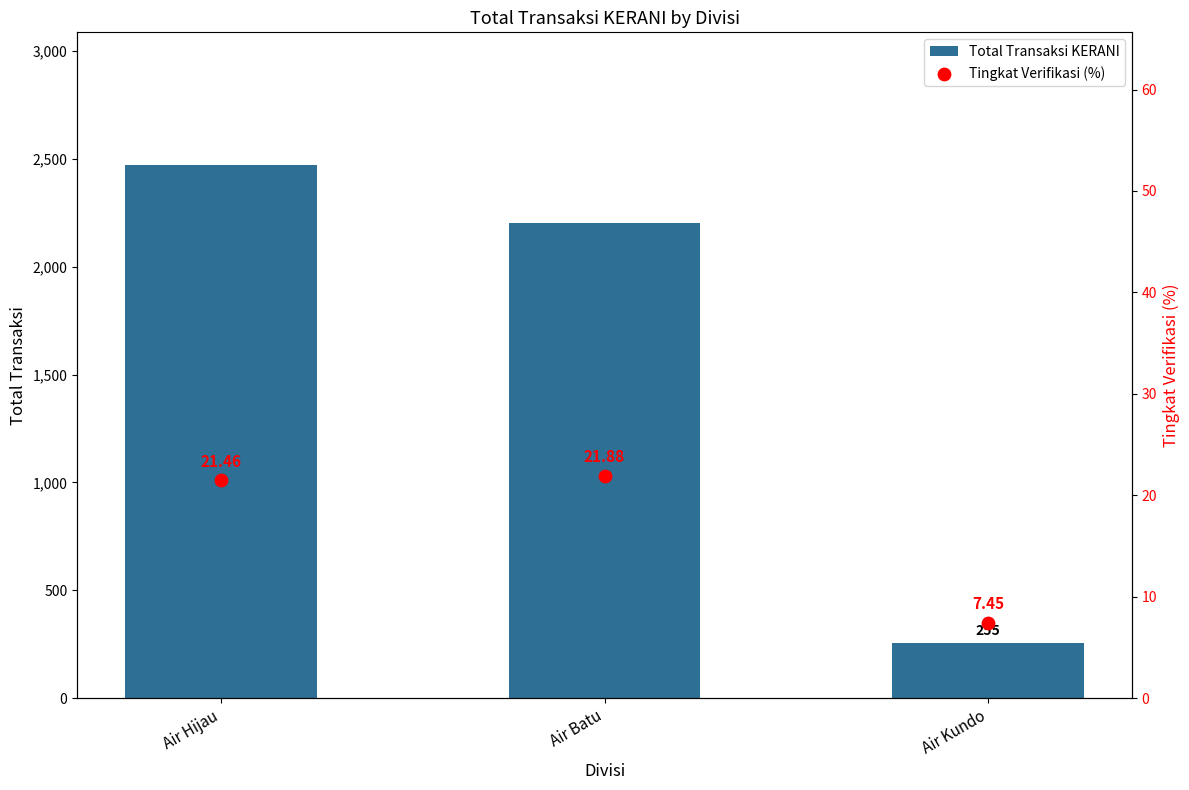

Which series has the widest spread of Y values?

Total Transaksi KERANI